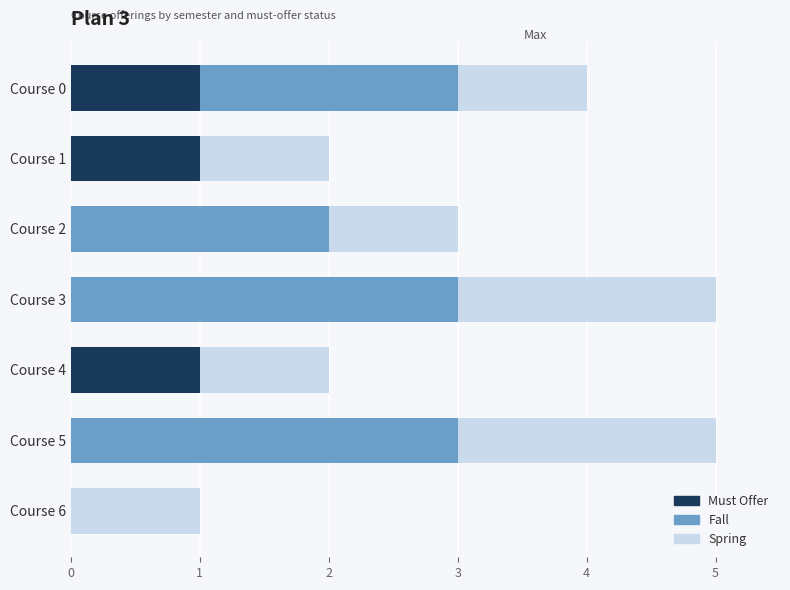

What is the value of the Spring bar at the 6th from the left?

2